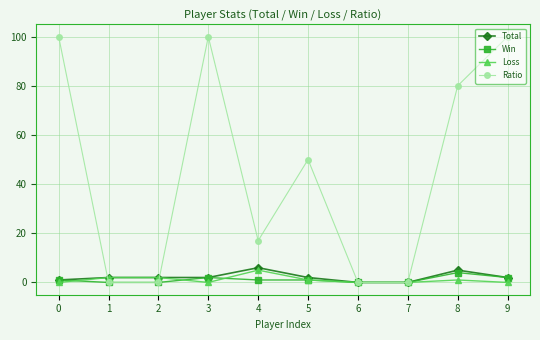

True or false: Ratio has more than 2 points higher than both neighbors.

False